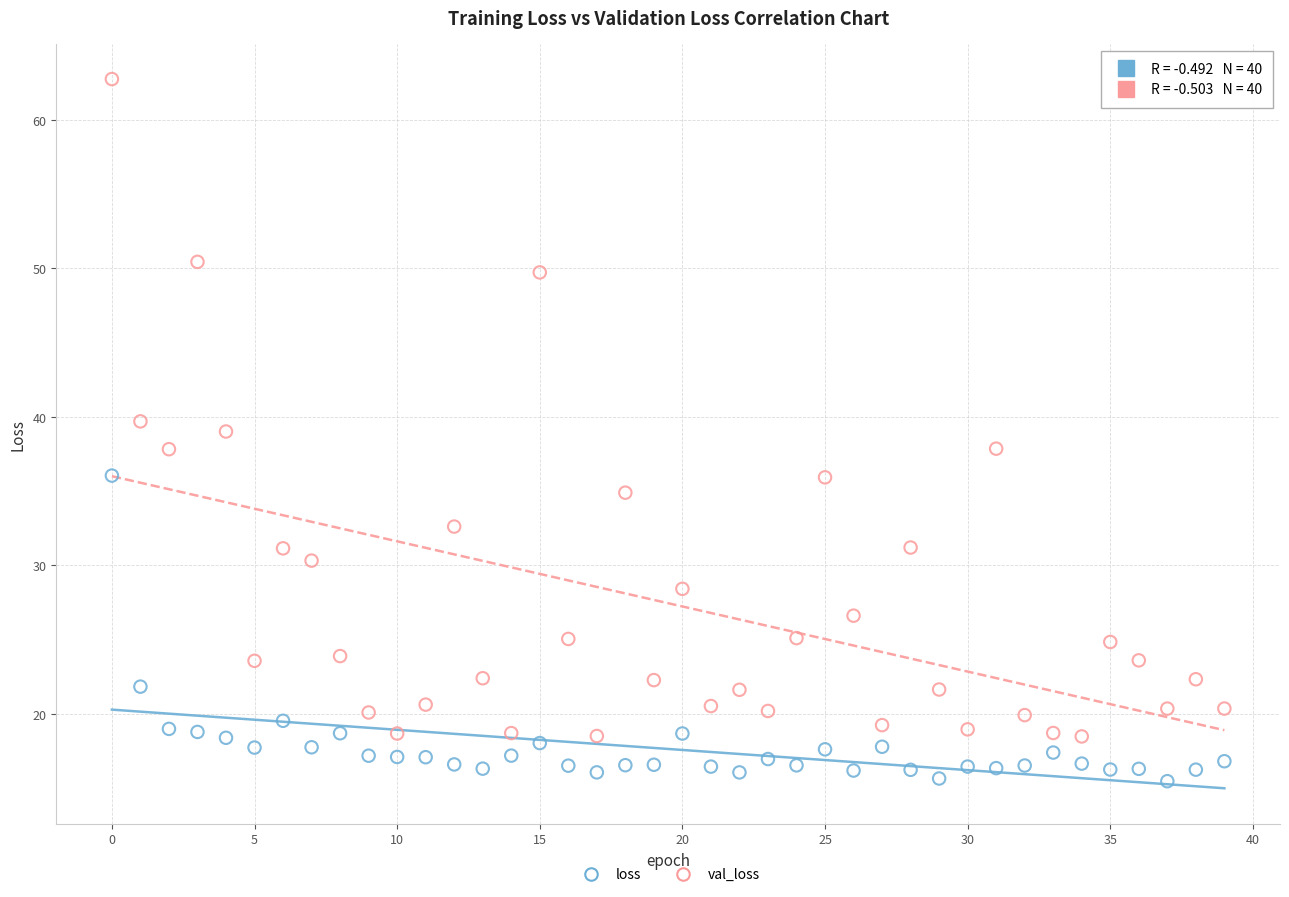

Which series has the widest spread of Y values?

val_loss